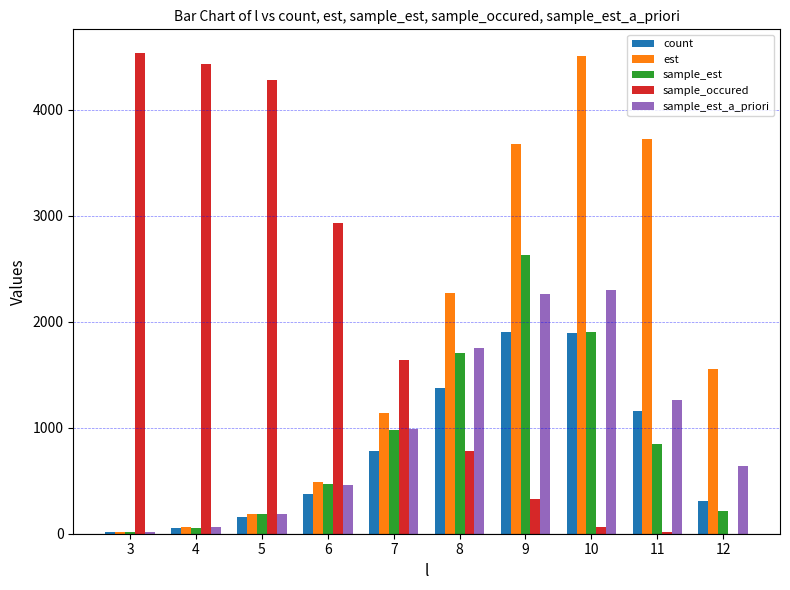

Between 7 and 11, which series saw the biggest shift?

est